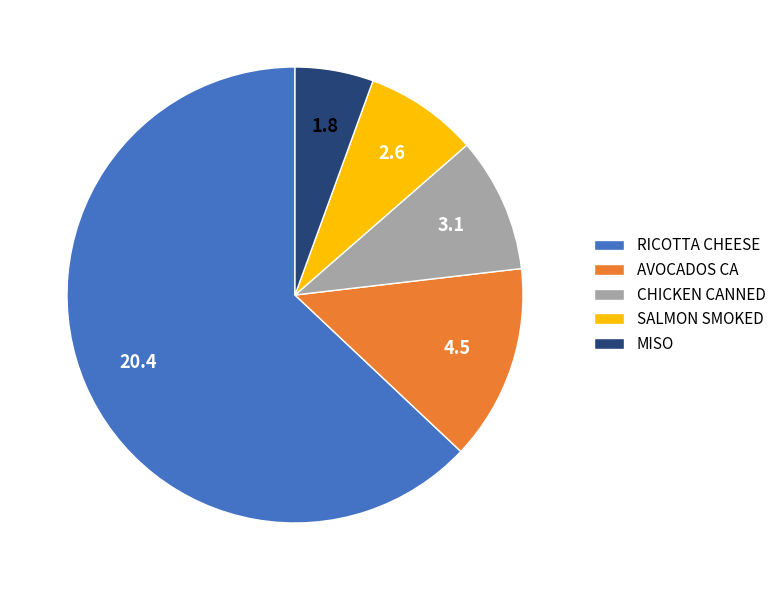

Which has a higher value, RICOTTA CHEESE or AVOCADOS CA?

RICOTTA CHEESE